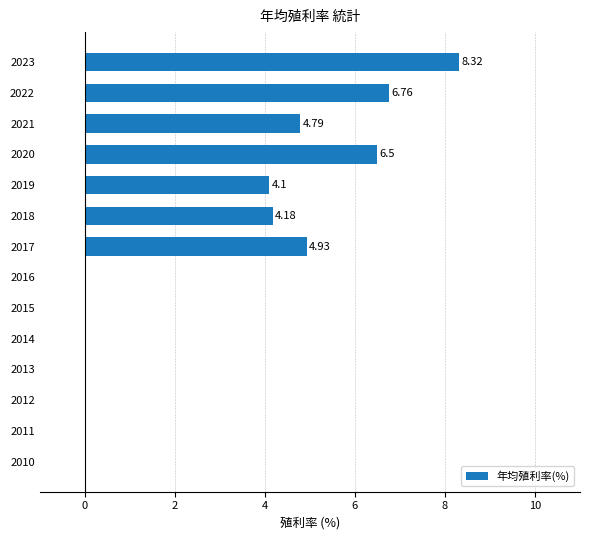

Where is the data nearest to the value 4?

2019